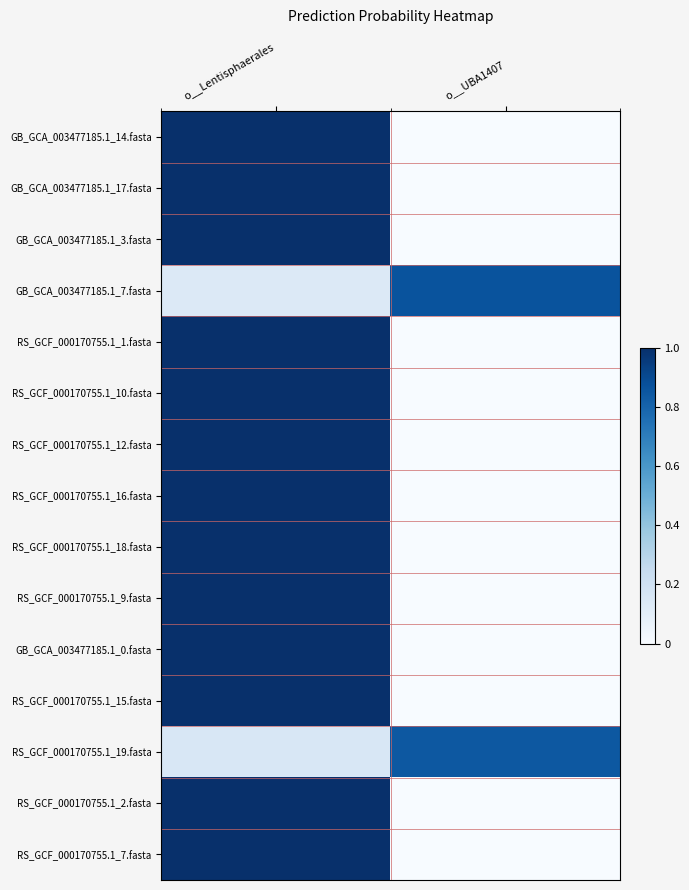

Between o__Lentisphaerales and o__UBA1407, which is larger?

o__Lentisphaerales